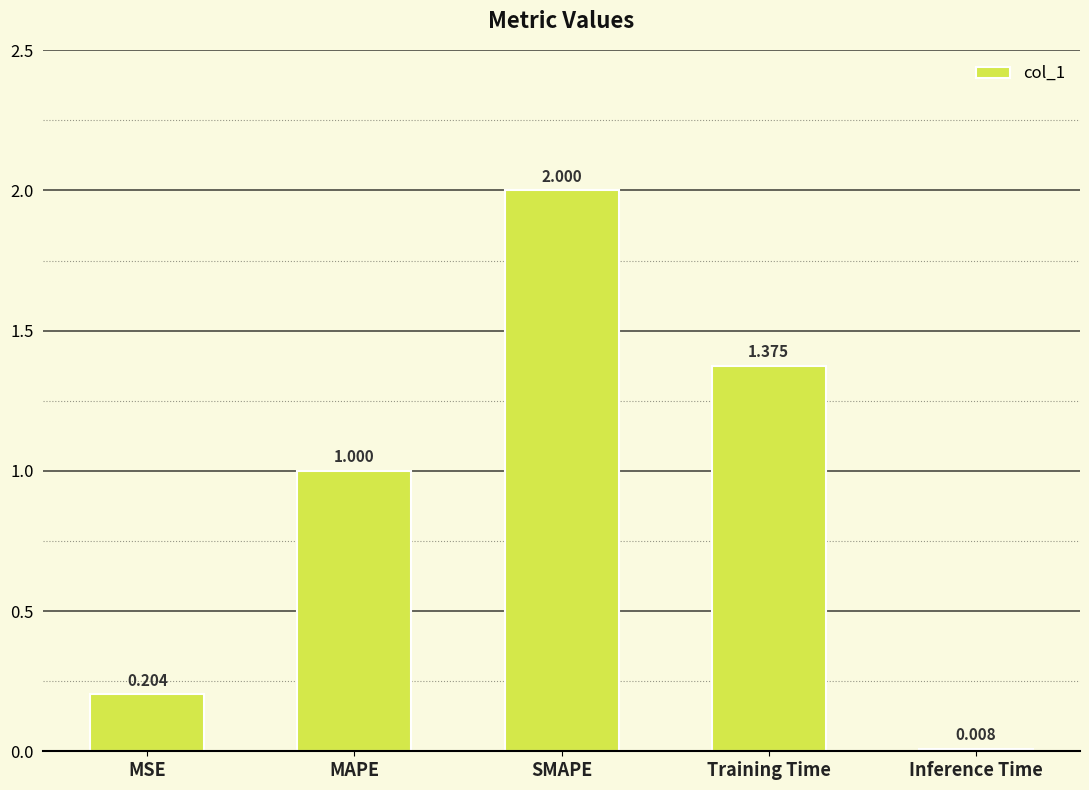

Between MAPE and Training Time, which is larger?

Training Time